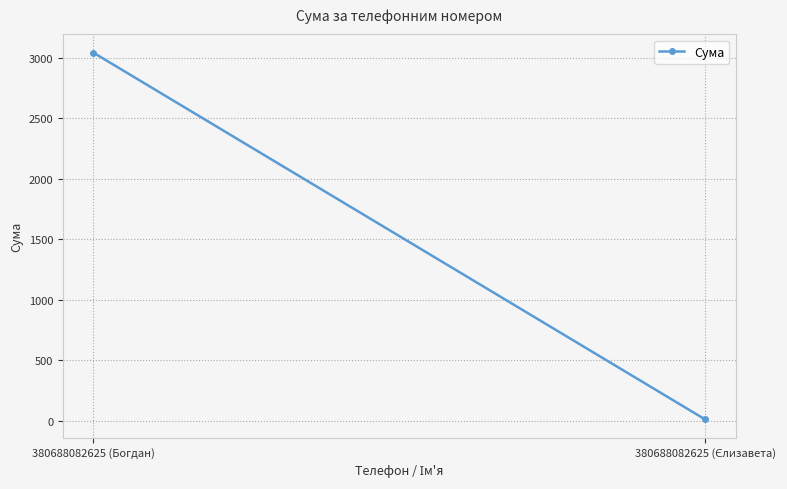

Between 380688082625 (Єлизавета) and 380688082625 (Богдан), which is larger?

380688082625 (Богдан)